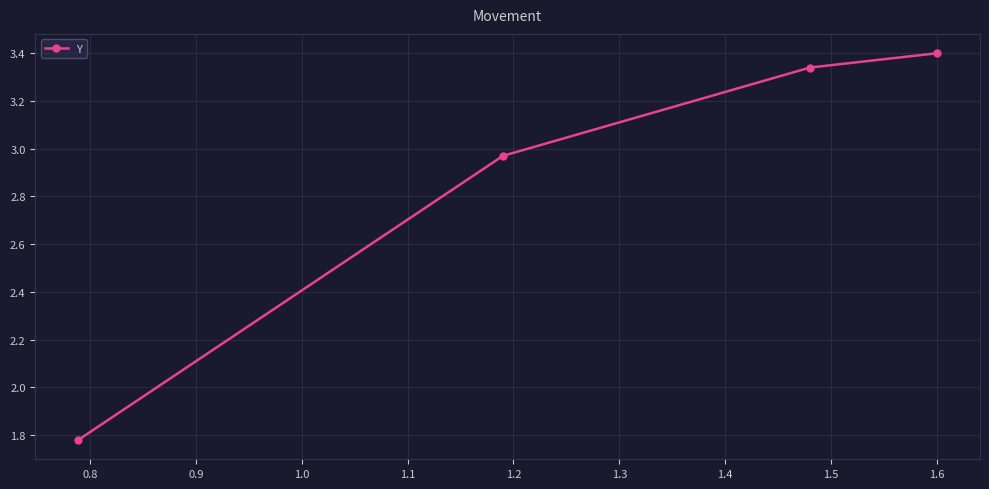

What is the difference between the maximum and minimum values?

1.6